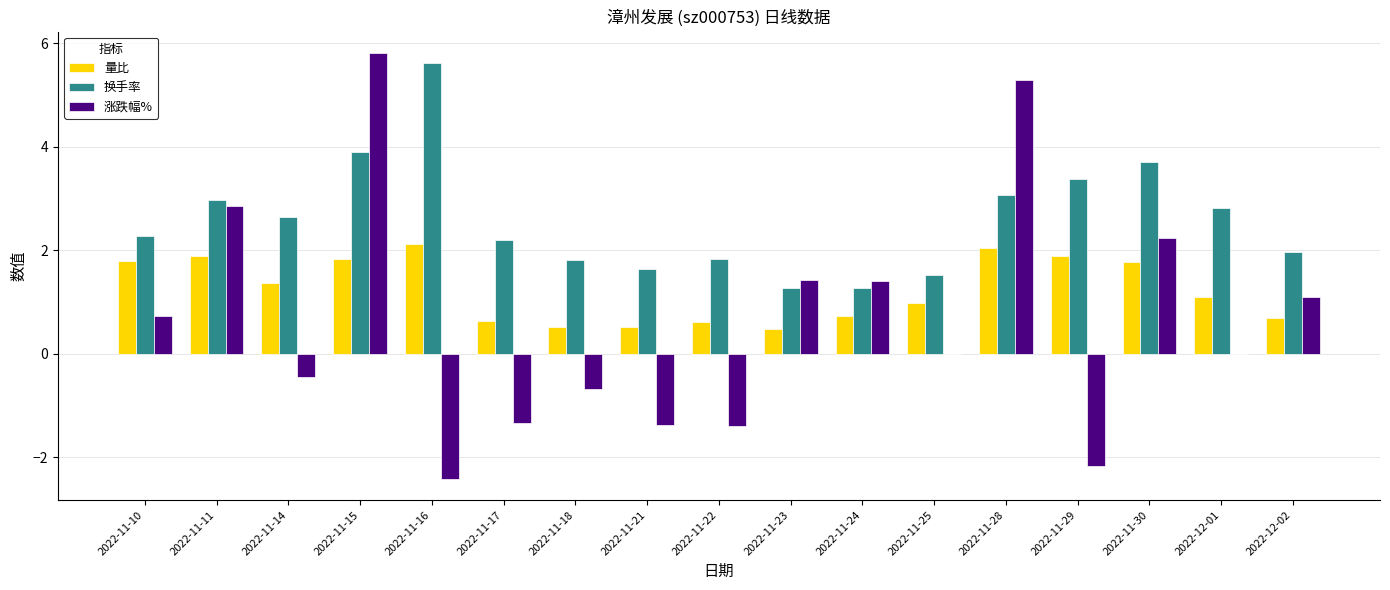

Where is 涨跌幅% nearest to the value 1?

2022-12-02